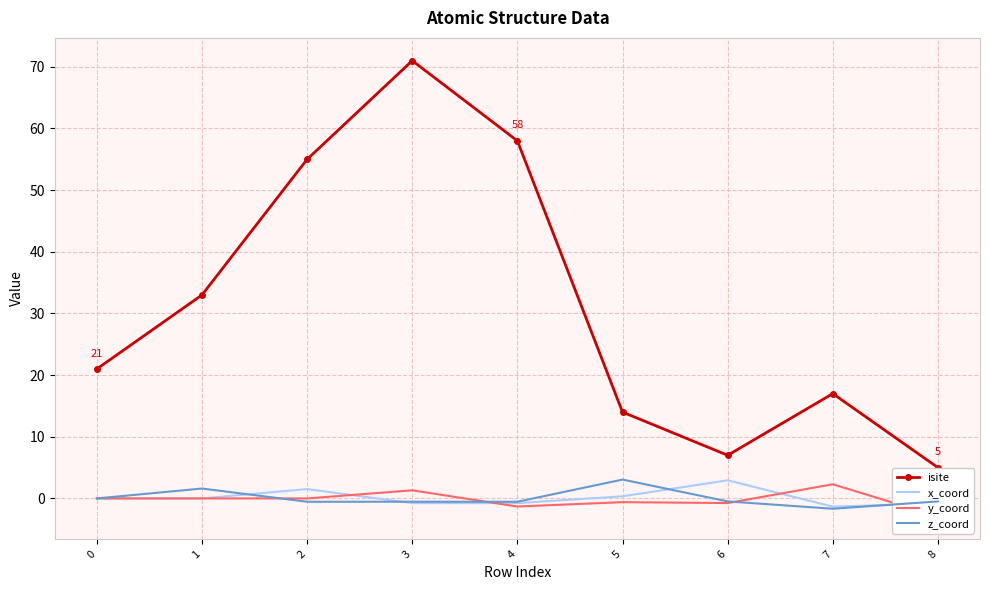

Which category has the lowest value in the isite series?

8